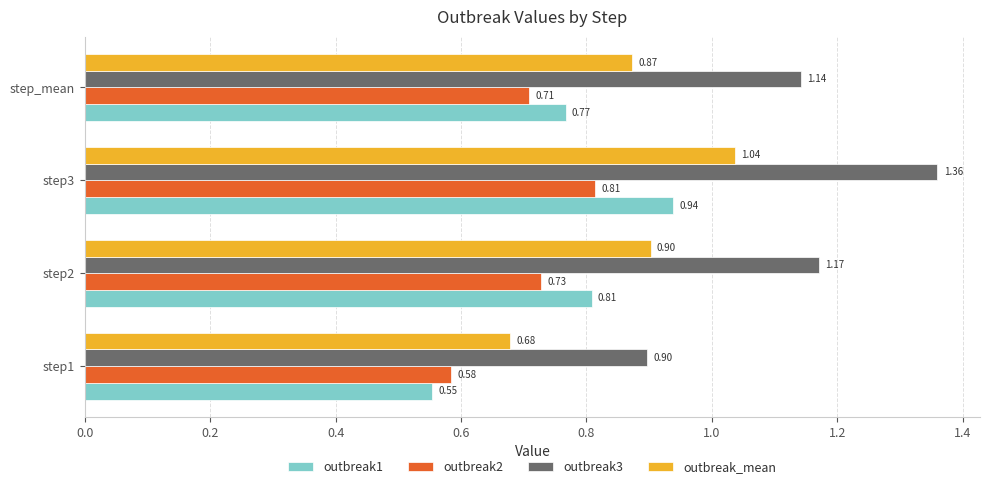

At how many categories does at least one series exceed 0?

4